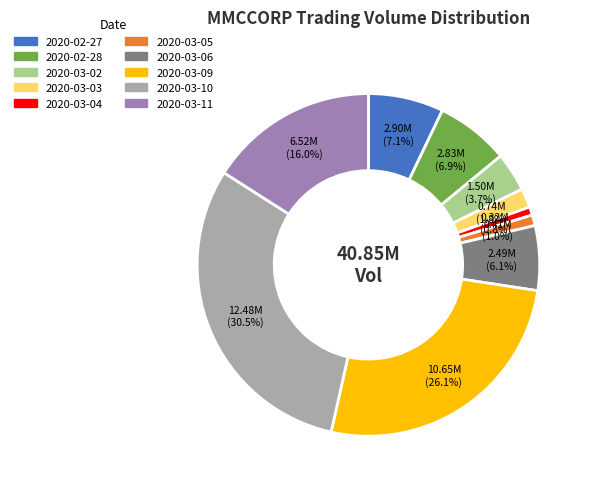

Is there any slice that represents more than half of the pie?

No